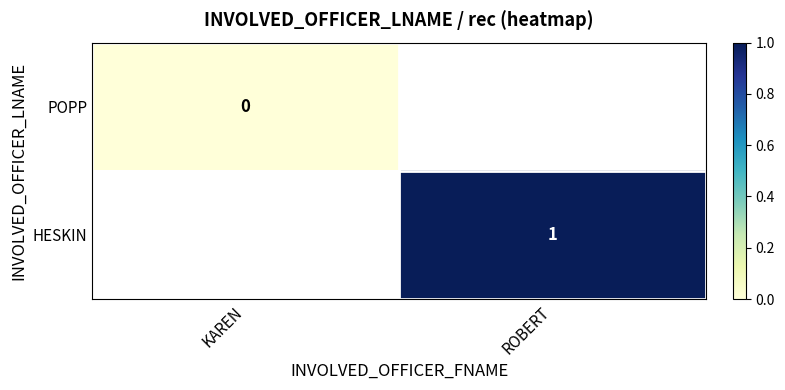

At how many categories does at least one series exceed 0?

1